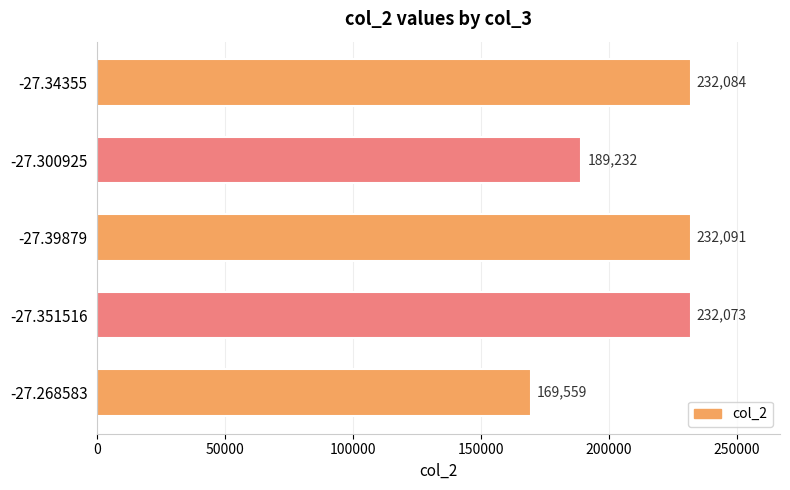

Reading bottom to top, list all the values displayed in this chart.

-27.268583=169559	-27.351516=232073	-27.39879=232091	-27.300925=189232	-27.34355=232084